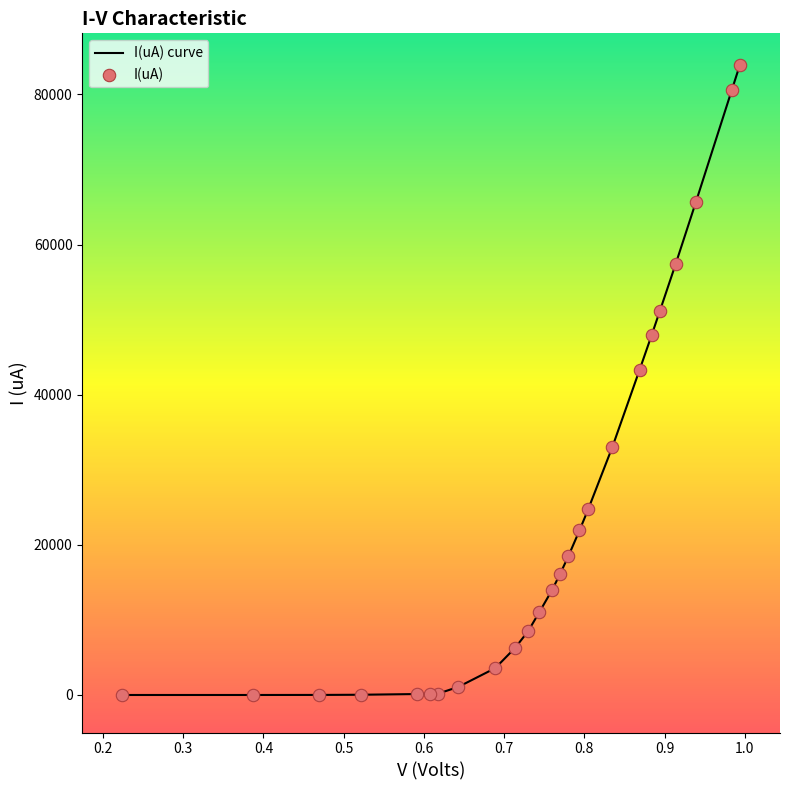

What is the greatest value displayed?

83950.0